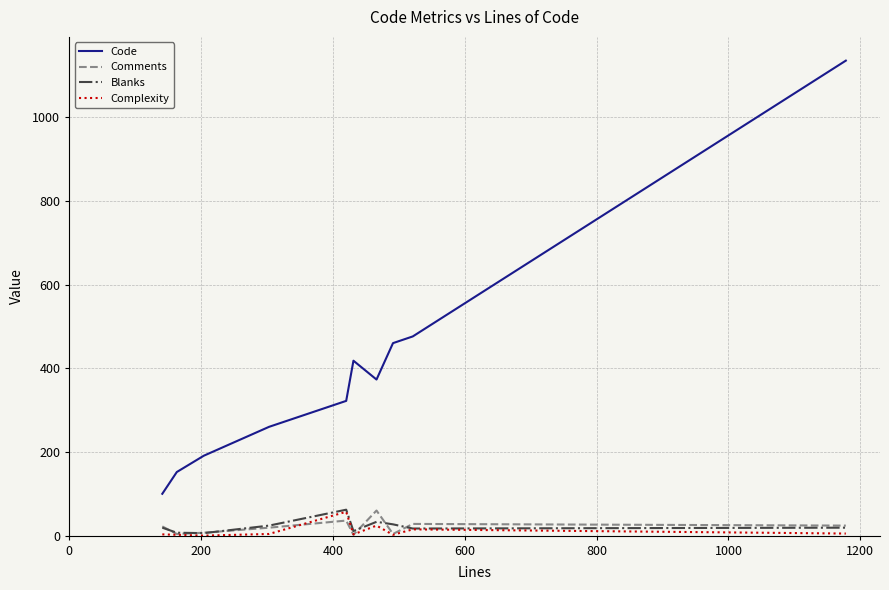

Which series has the largest range (max minus min)?

Code